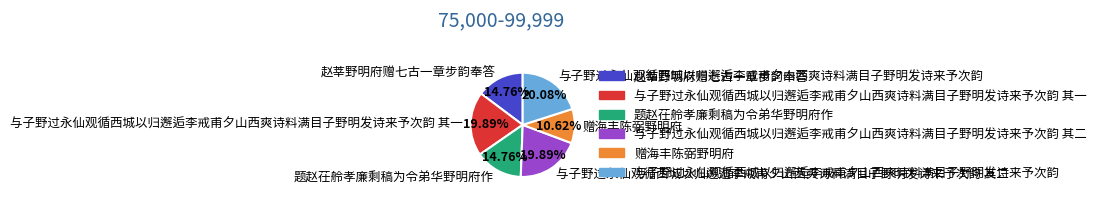

Is it true that 赠海丰陈弼野明府 is 1% of the pie?

False